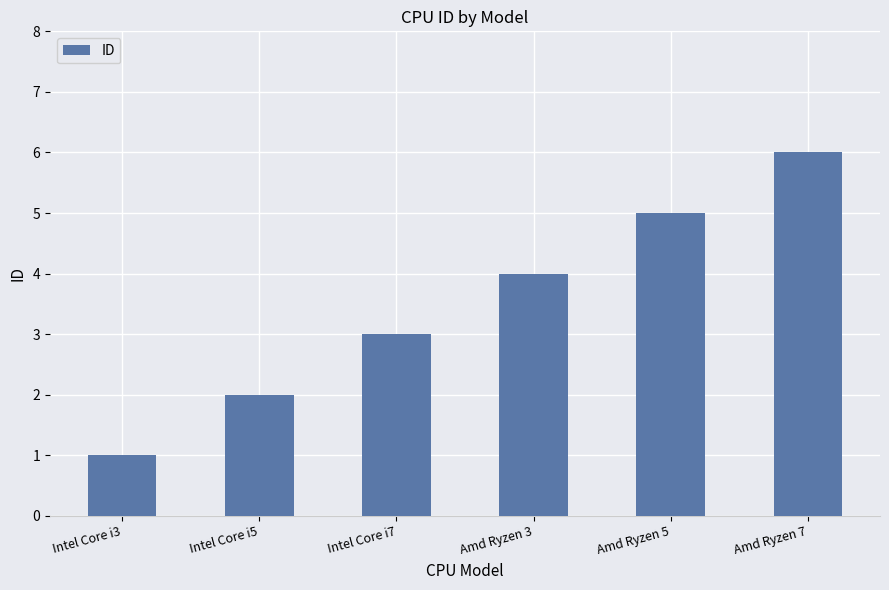

What is the difference between the maximum and minimum values?

5